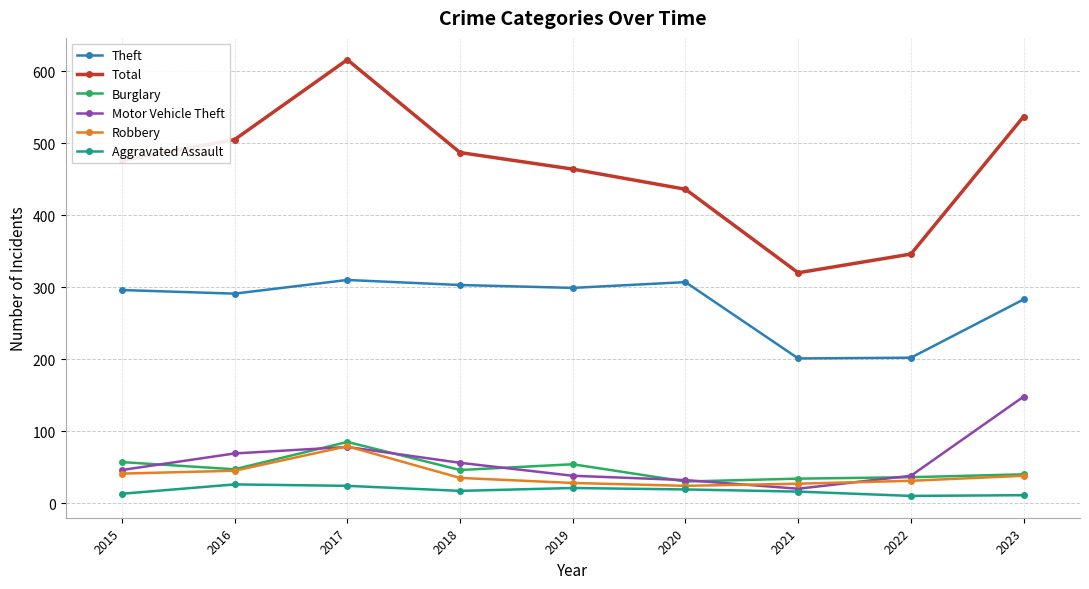

In Theft, how many points are lower than both neighbors (excluding endpoints)?

3